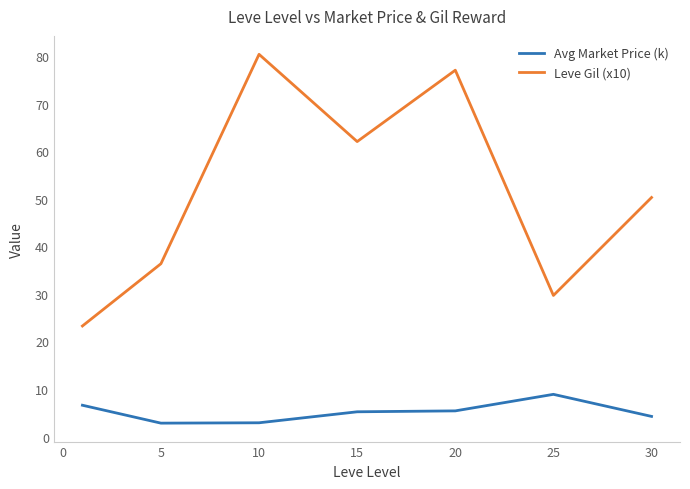

How many lines are shown in the chart?

2